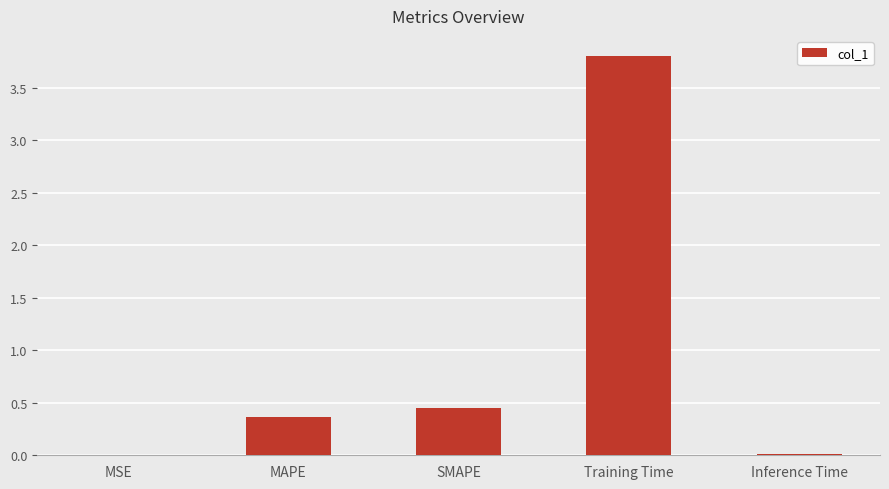

What is the sum of the values at Training Time and SMAPE?

4.2